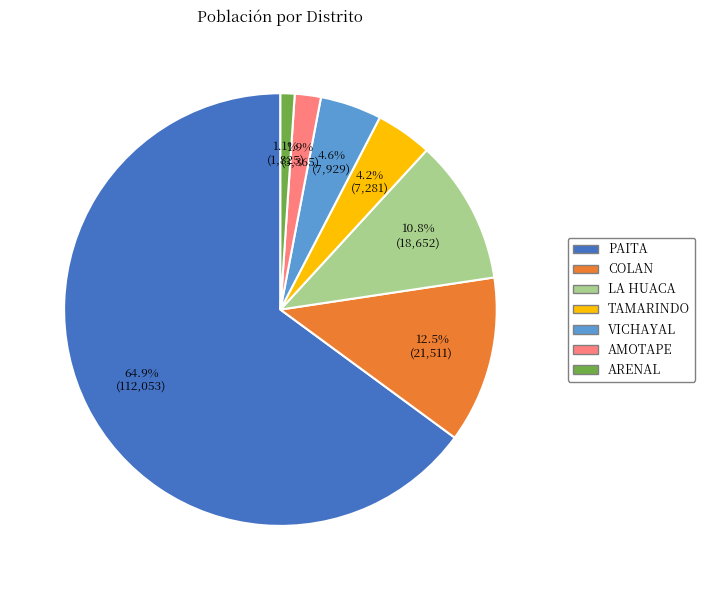

How many slices are in this pie chart?

7